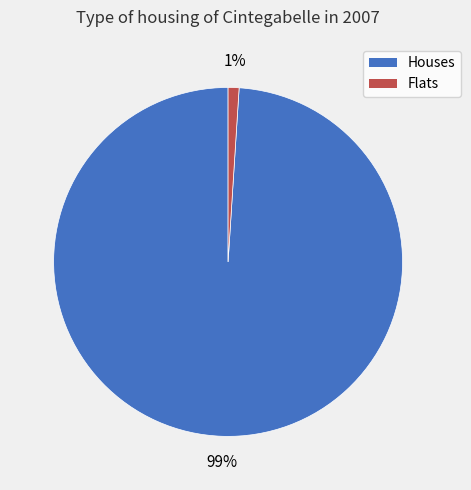

What is the largest slice in the pie chart?

Houses